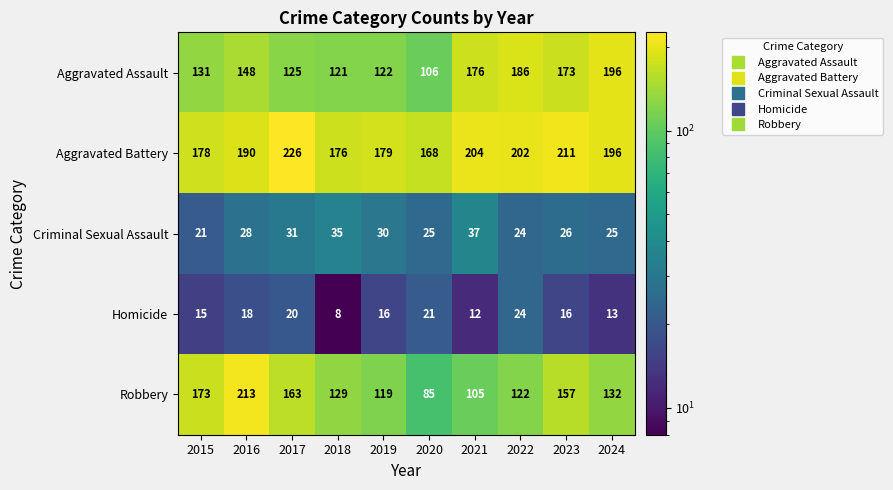

At which label does Homicide reach its minimum?

2018